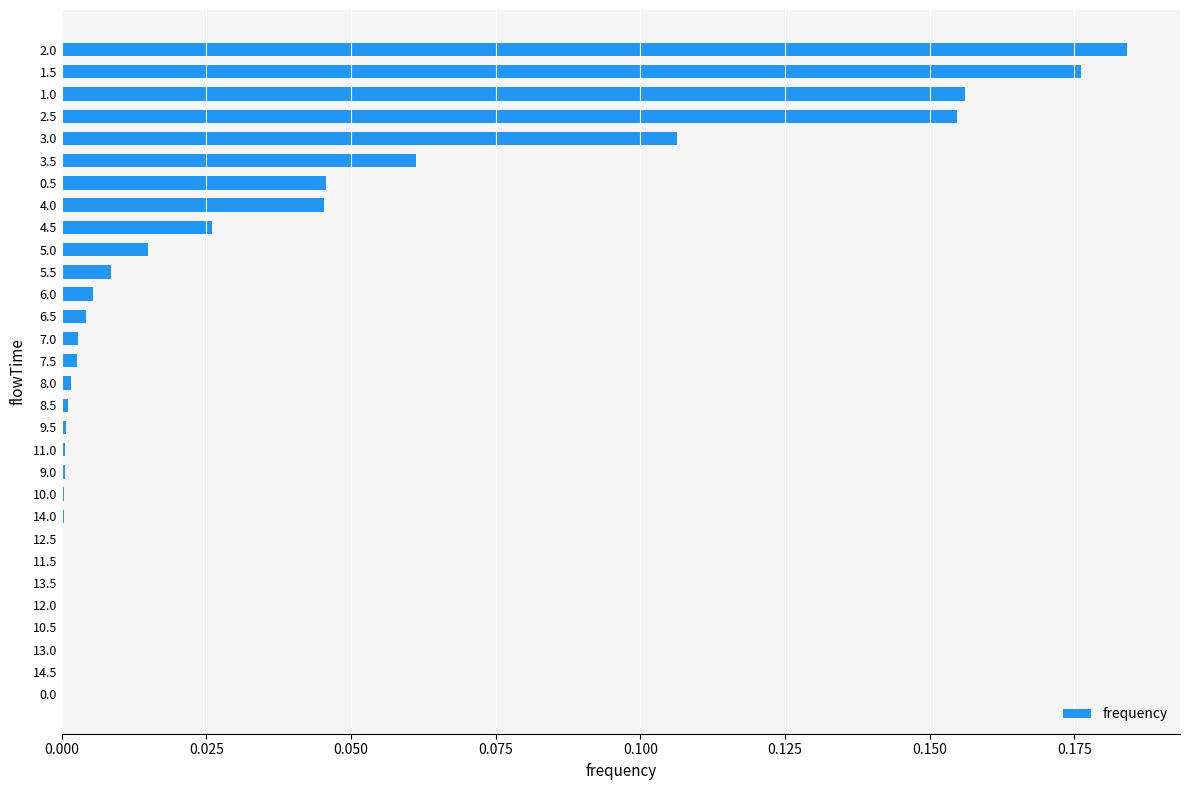

The chart shows a value of 0.0 at 12.5. True or false?

True